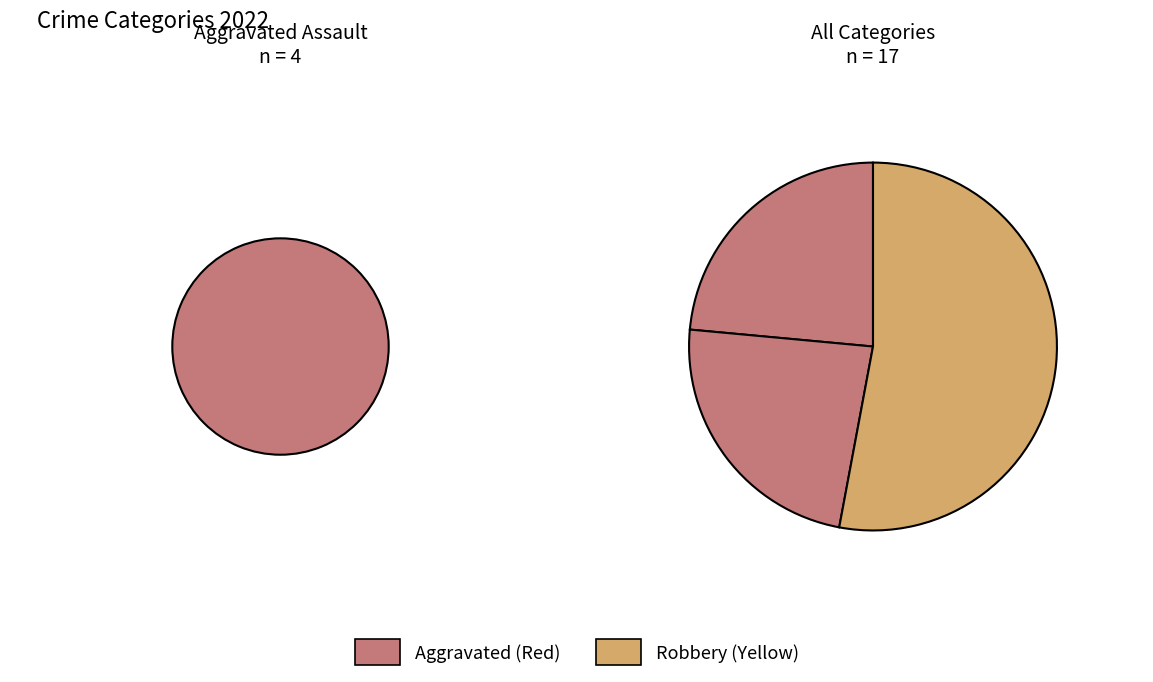

Which category accounts for the majority?

Robbery